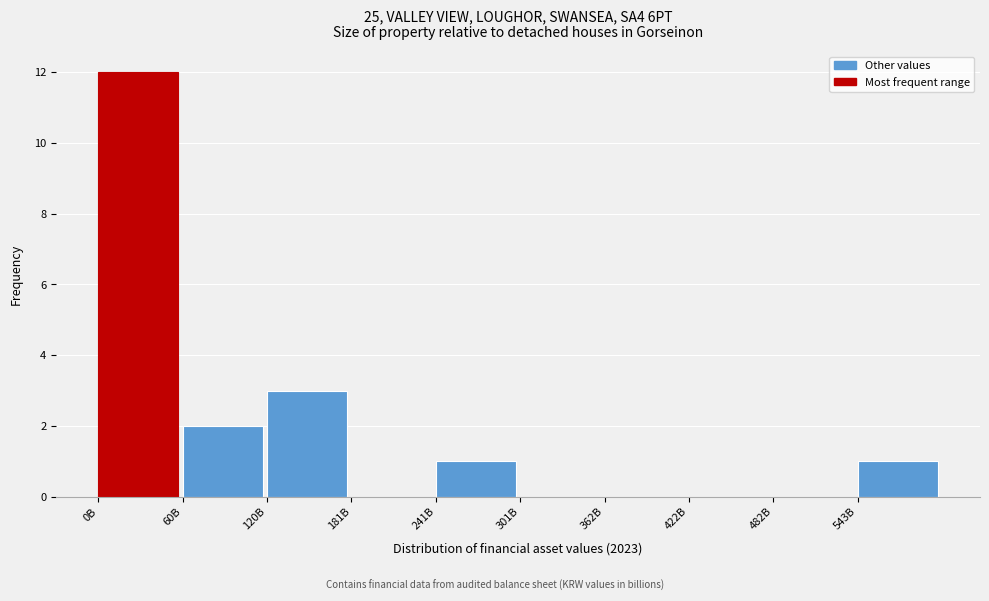

Reading left to right, extract all data points from this chart.

0B=12	60B=2	120B=3	181B=0	241B=1	301B=0	362B=0	422B=0	482B=0	543B=1